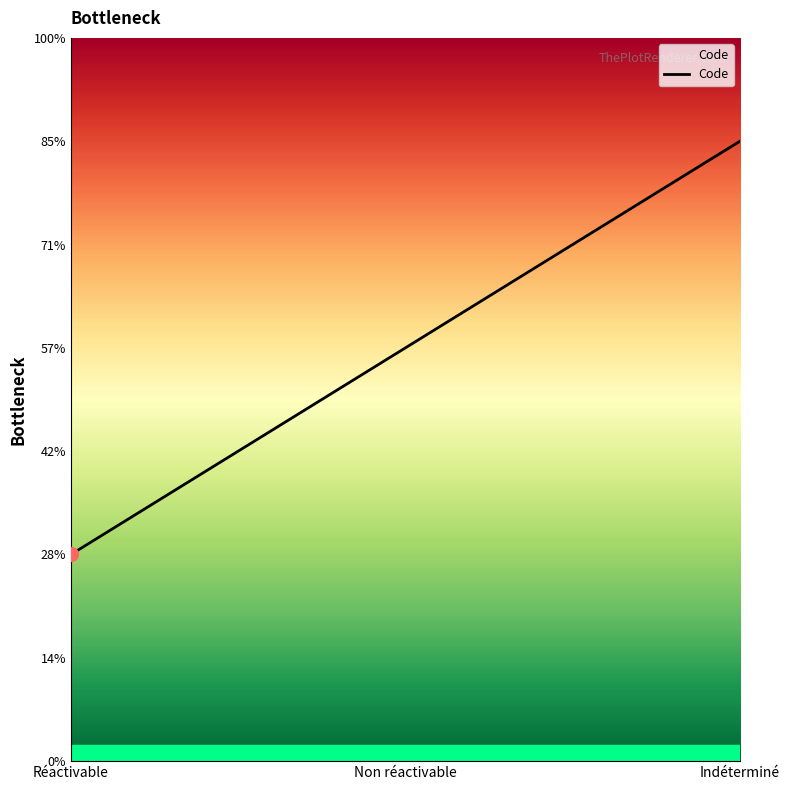

Rank the categories by value from lowest to highest.

Réactivable, Non réactivable, Indéterminé